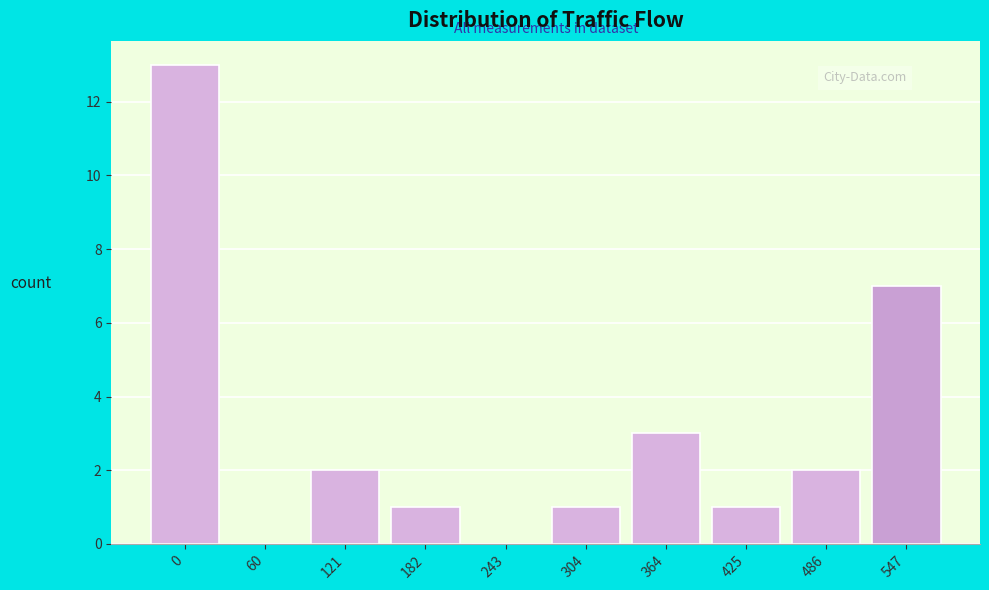

Reading left to right, extract all data points from this chart.

0=13	60=0	121=2	182=1	243=0	304=1	364=3	425=1	486=2	547=7